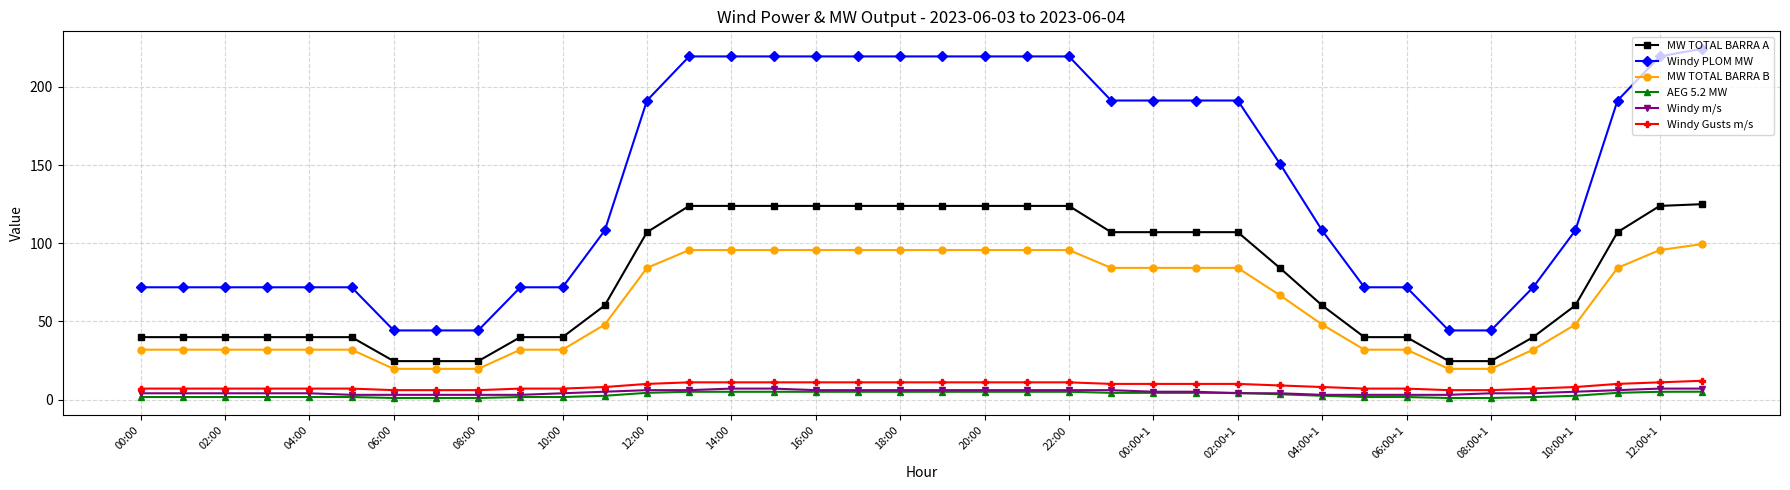

What is the lowest value of the MW TOTAL BARRA B series?

19.6